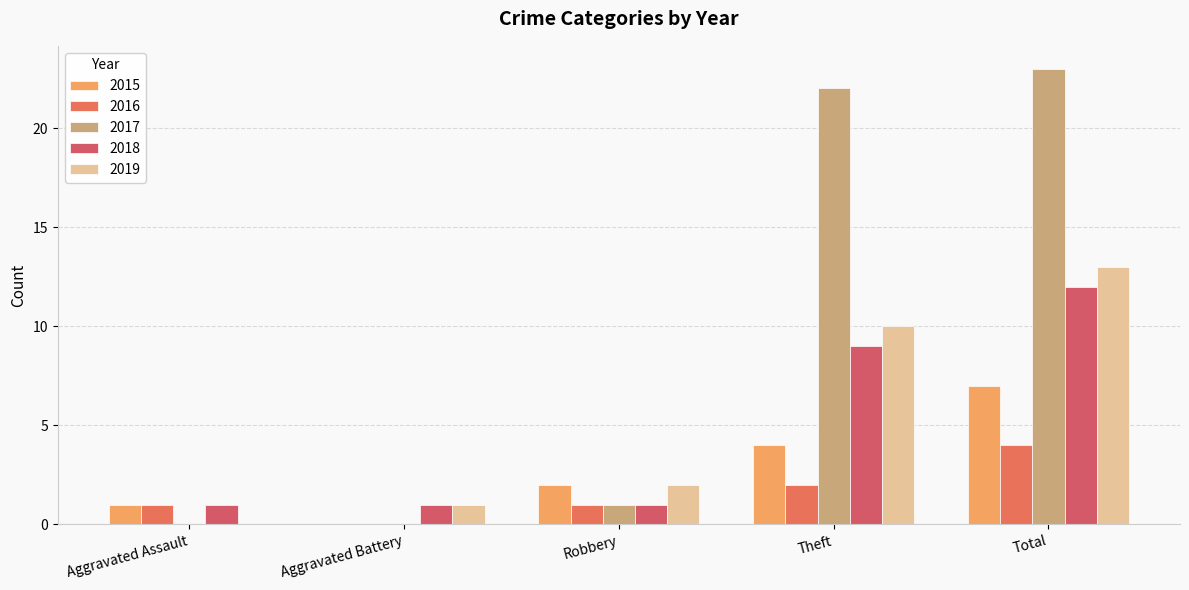

Reading right to left, list all the values displayed in this chart.

2015: 7	4	2	0	1
2016: 4	2	1	0	1
2017: 23	22	1	0	0
2018: 12	9	1	1	1
2019: 13	10	2	1	0